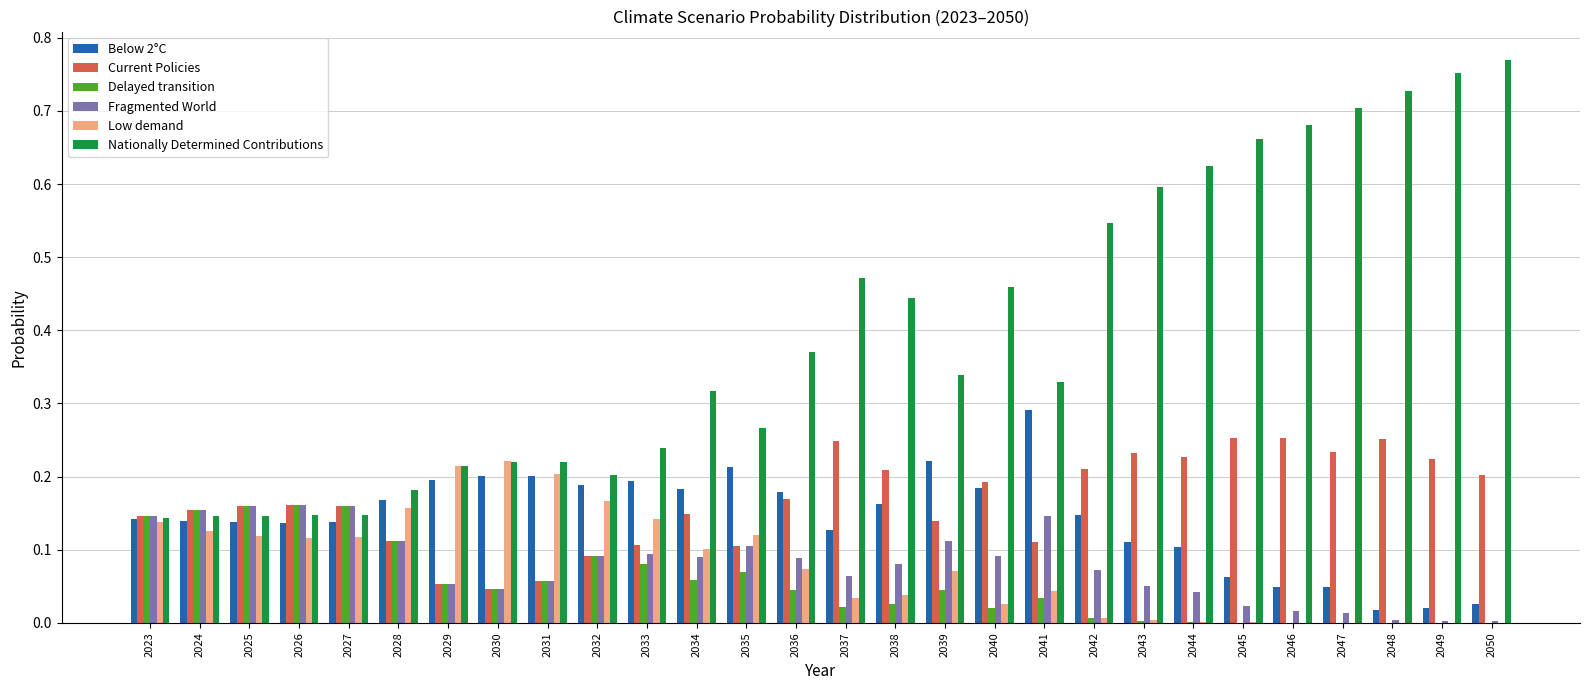

Count the number of categories in the chart.

28